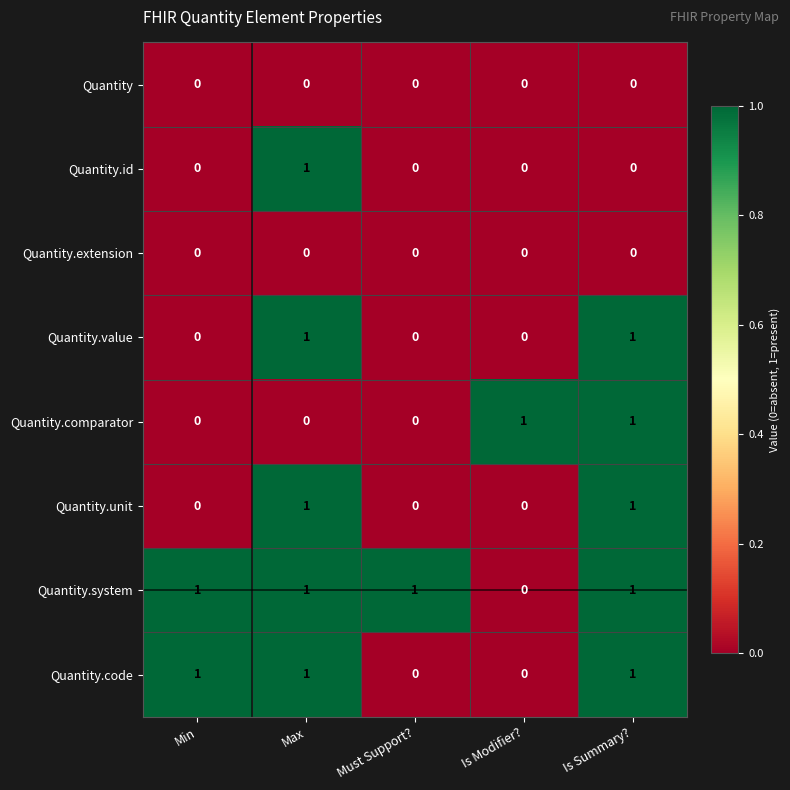

The Quantity.comparator series shows 1 at Is Summary?. True or false?

True